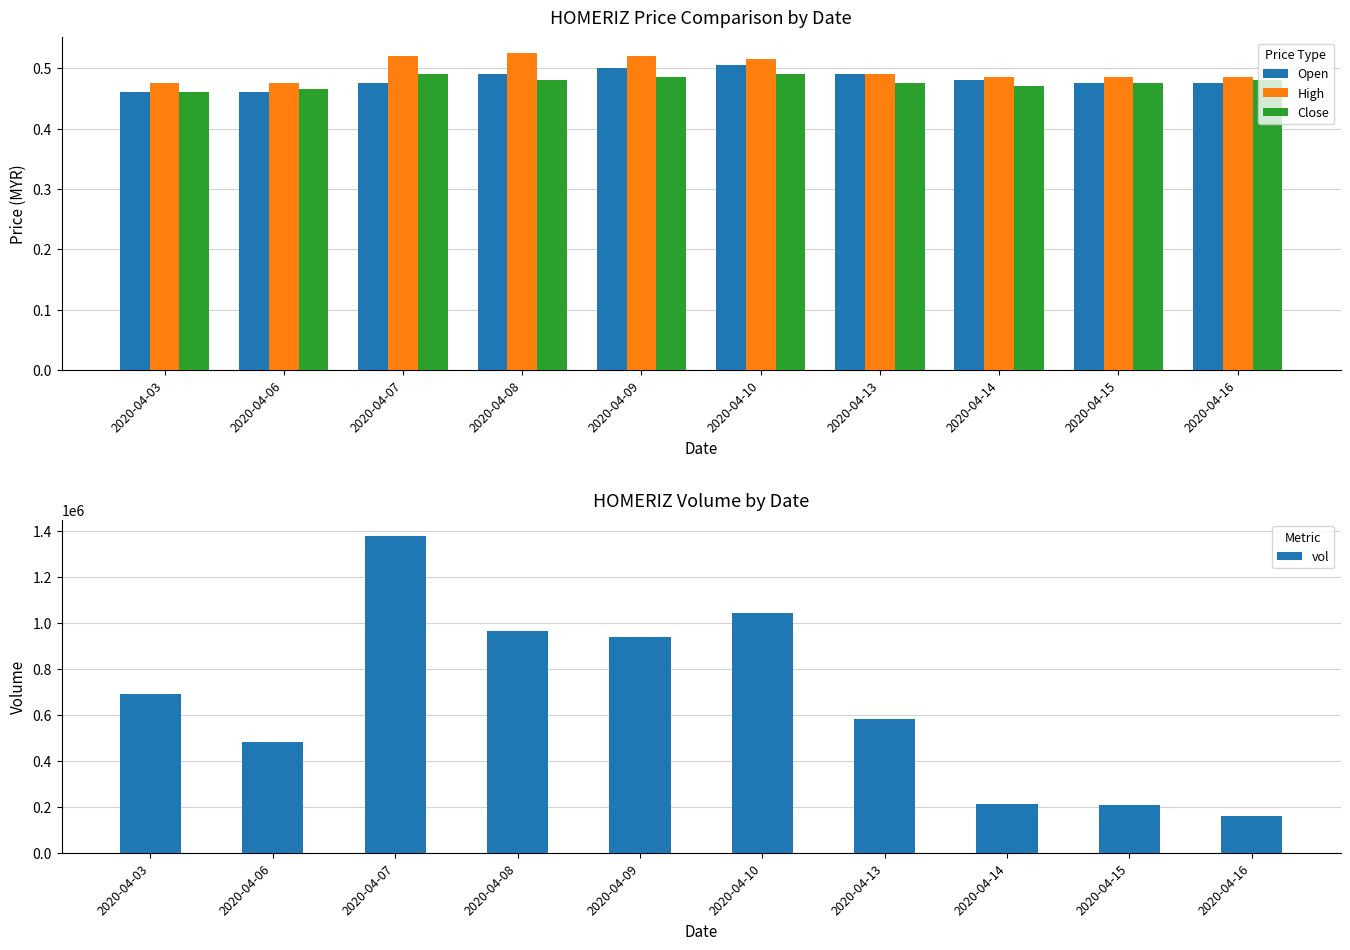

Rank the series at 2020-04-06 from lowest to highest value.

Open, Close, High, vol